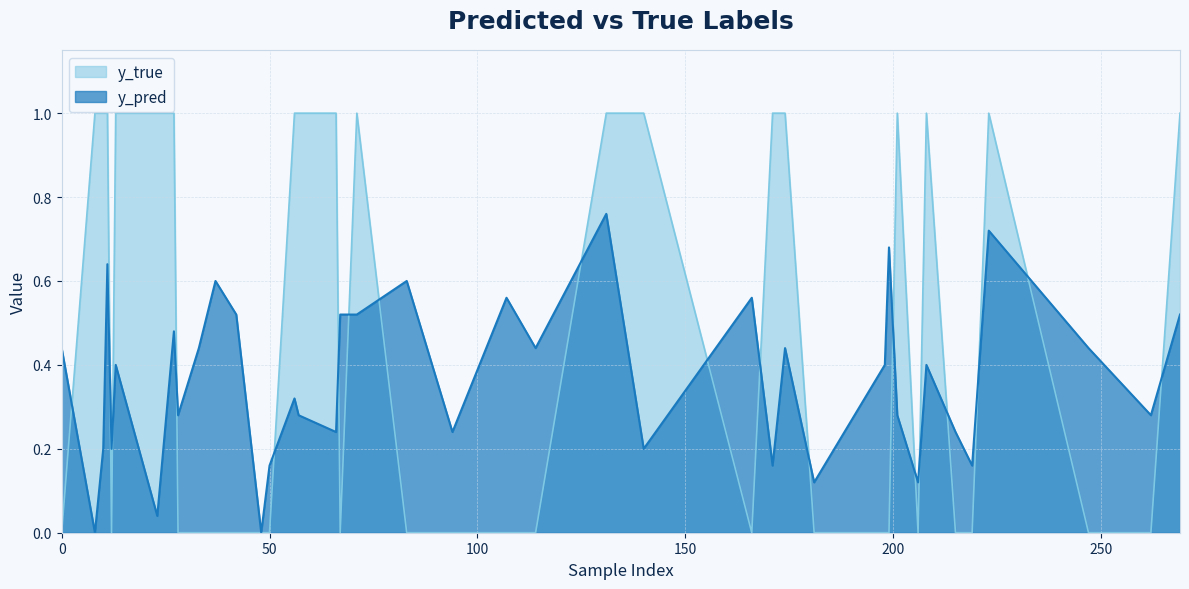

True or false: y_pred and y_true cross at least once.

True